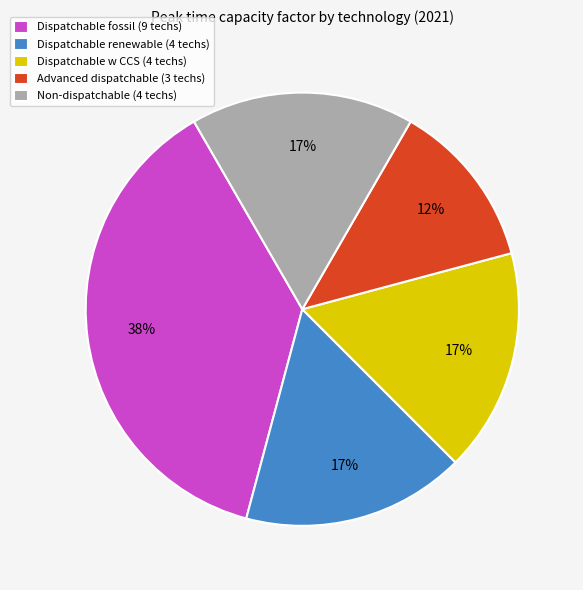

What is the largest slice in the pie chart?

Dispatchable fossil (9 techs)